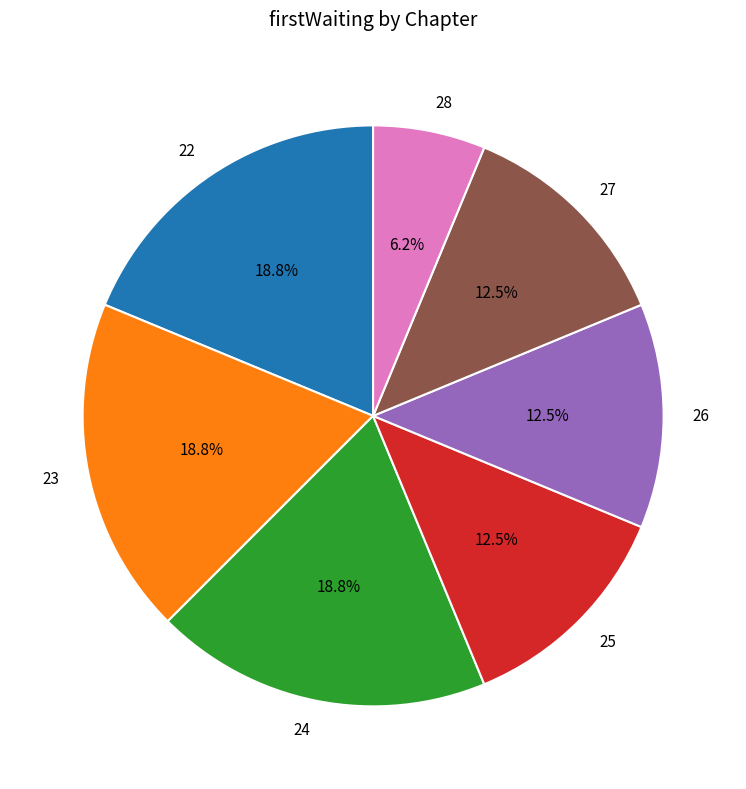

Is there a majority slice in this chart?

No